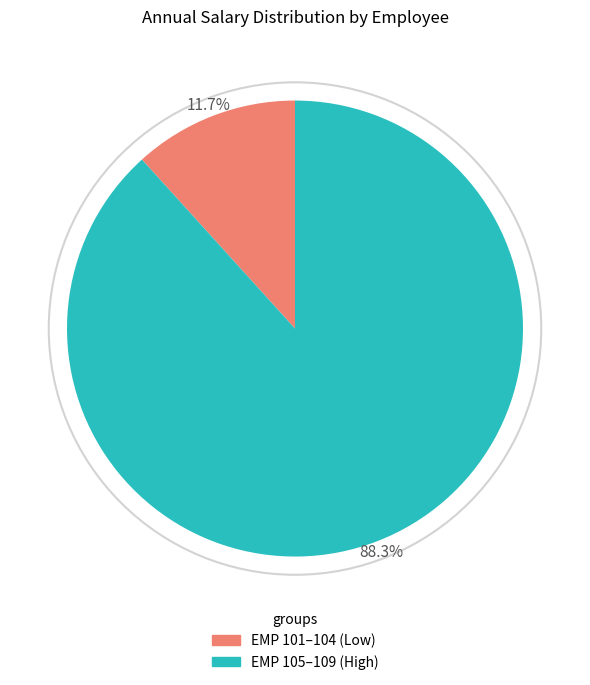

Does any single category account for the majority?

Yes